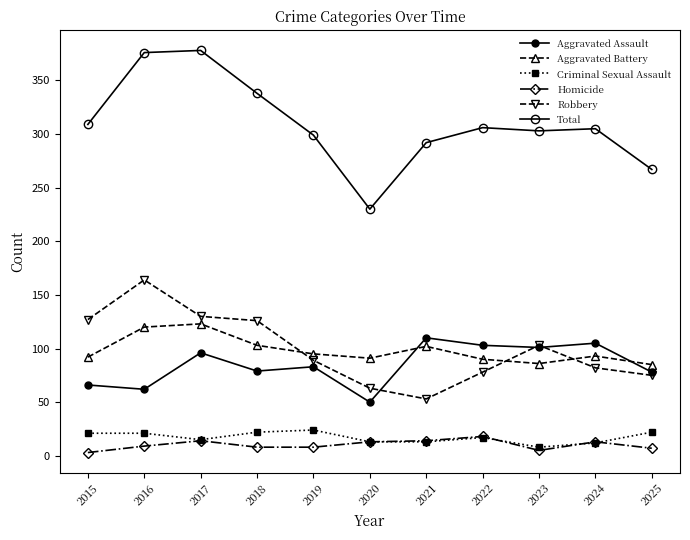

How many data points does each series have?

11